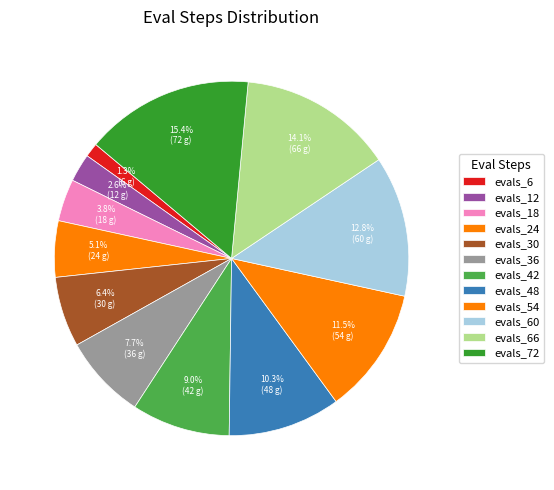

Which category has the smallest portion of the pie?

evals_6